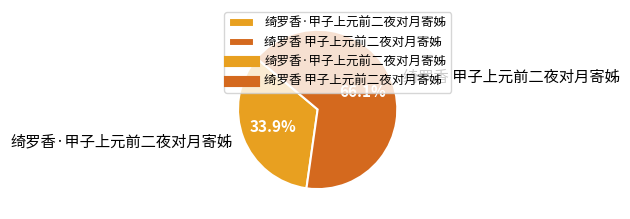

The 绮罗香 甲子上元前二夜对月寄姊 slice represents 66% of the pie. True or false?

True